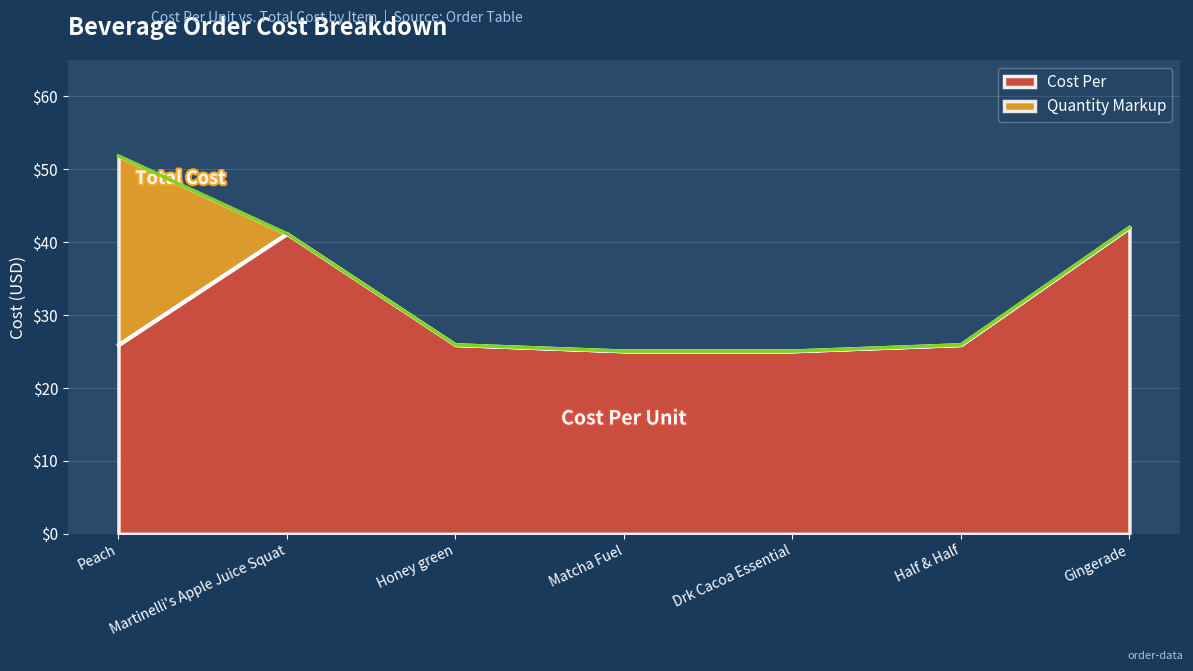

What is the maximum value shown in the chart?

51.8